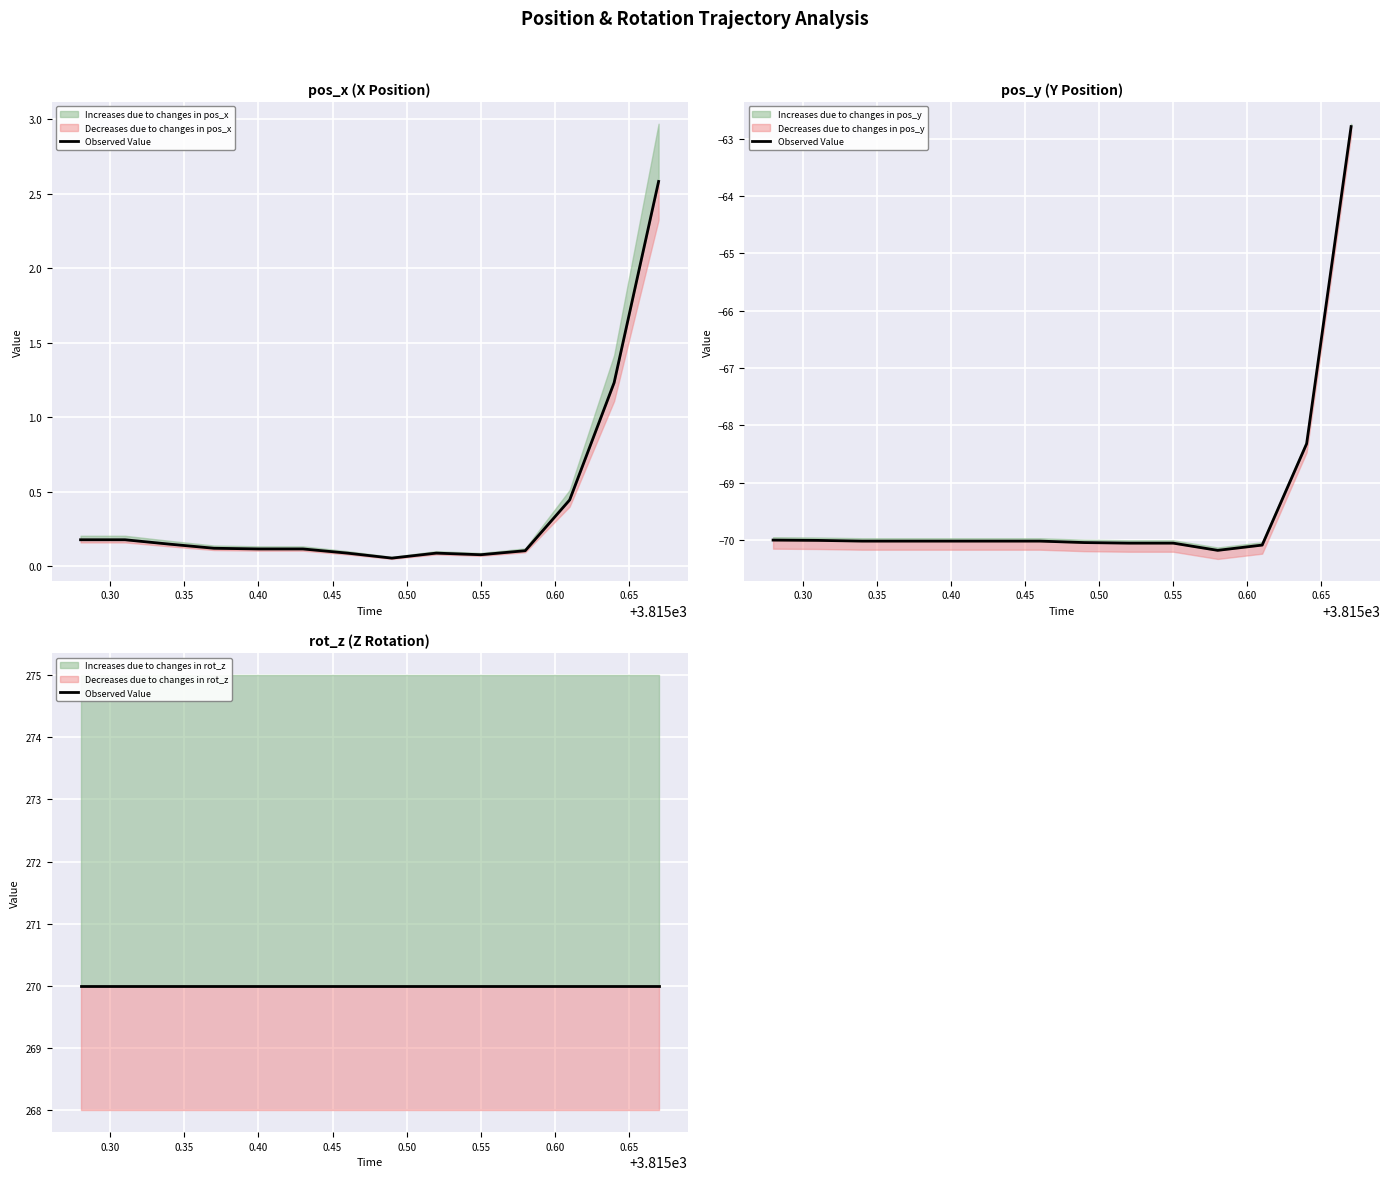

Which series has the widest spread of values?

pos_y